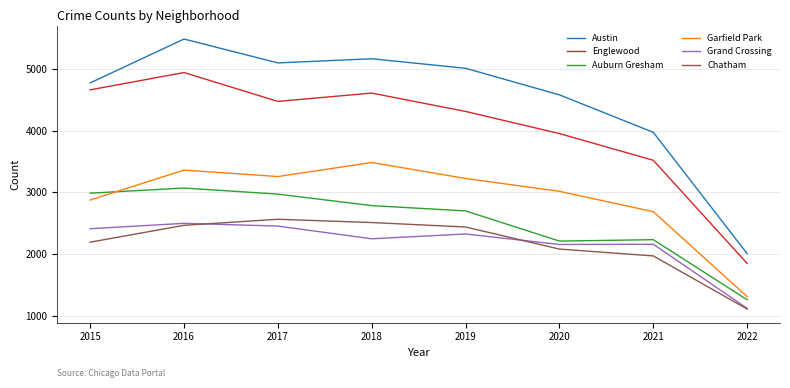

Read the Austin value at 2016.

5481